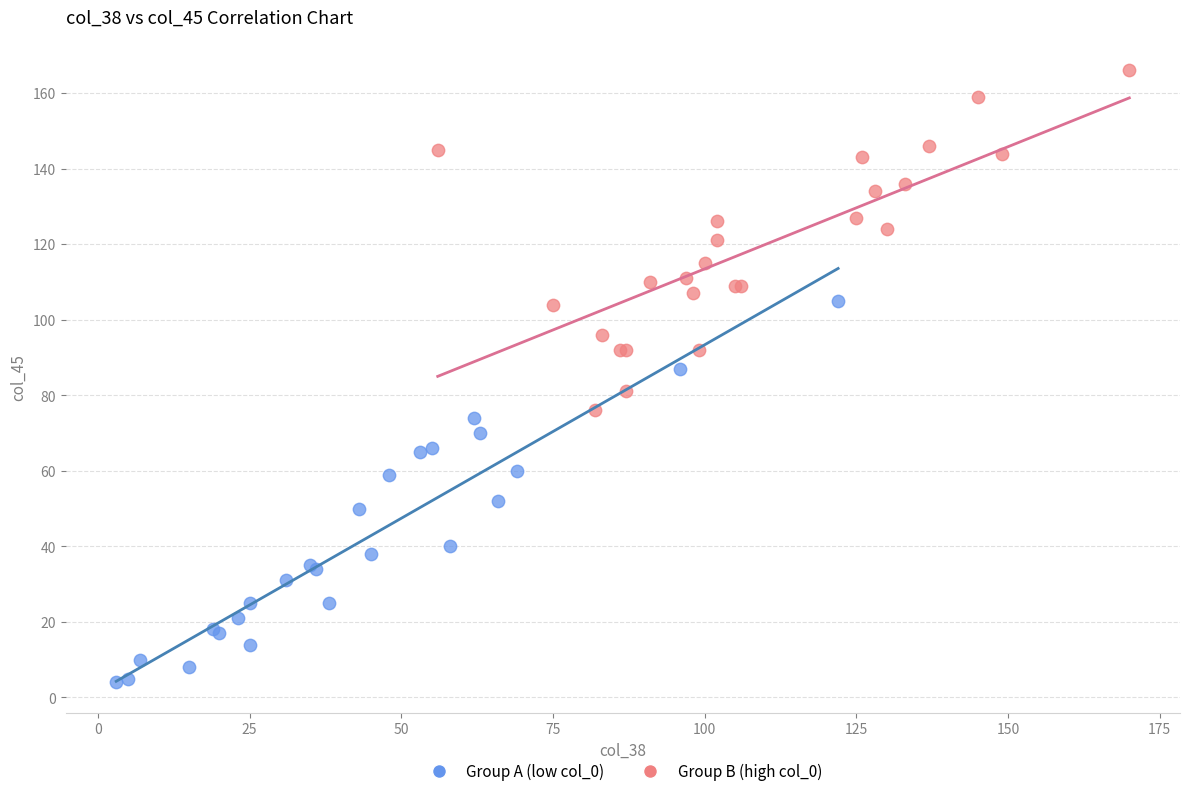

Which series reaches the maximum Y coordinate?

Group B (high col_0)